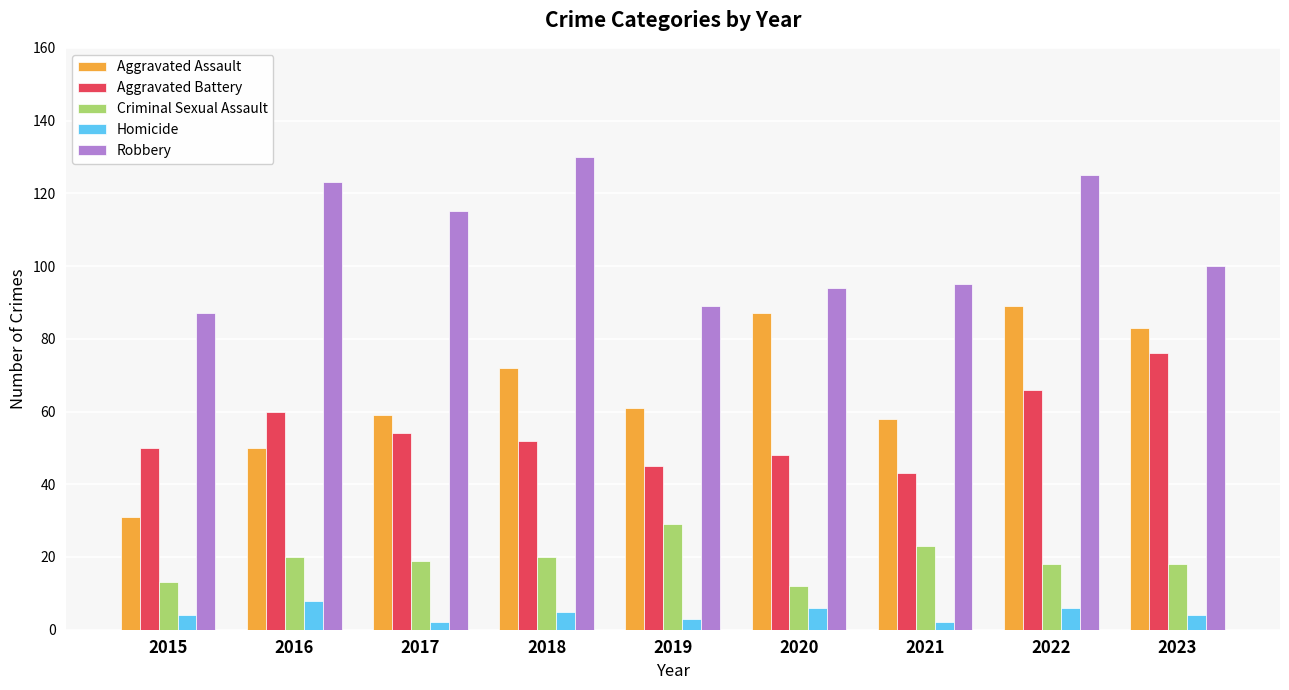

How many bars are there in each group?

5